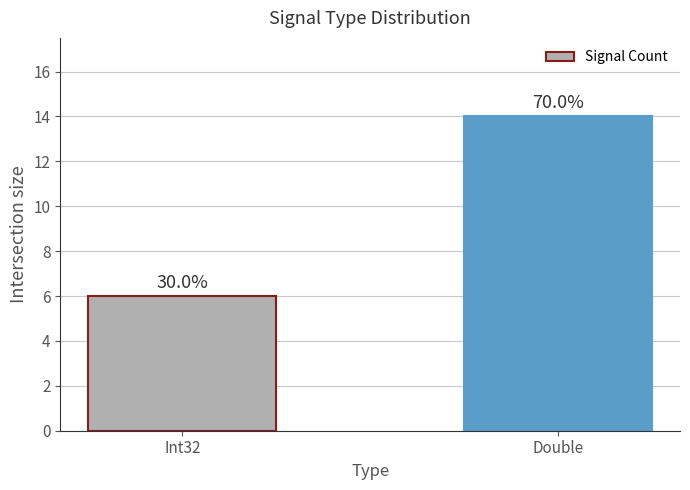

Reading left to right, list all the values displayed in this chart.

6	14